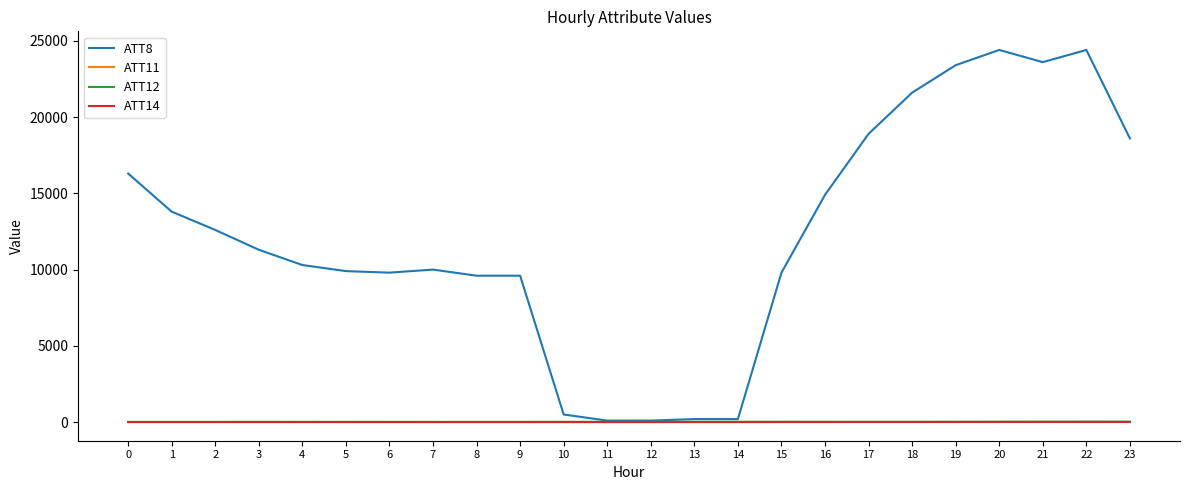

What is the approximate value of ATT14 at 14?

6.3